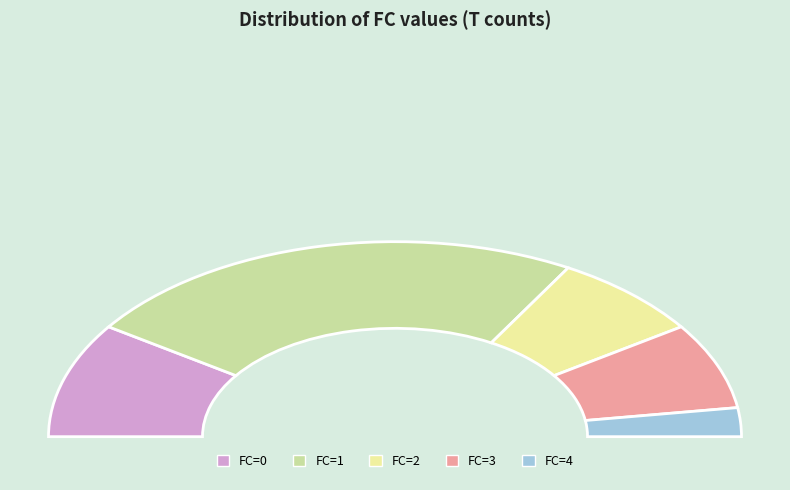

Count the number of slices in the pie.

5